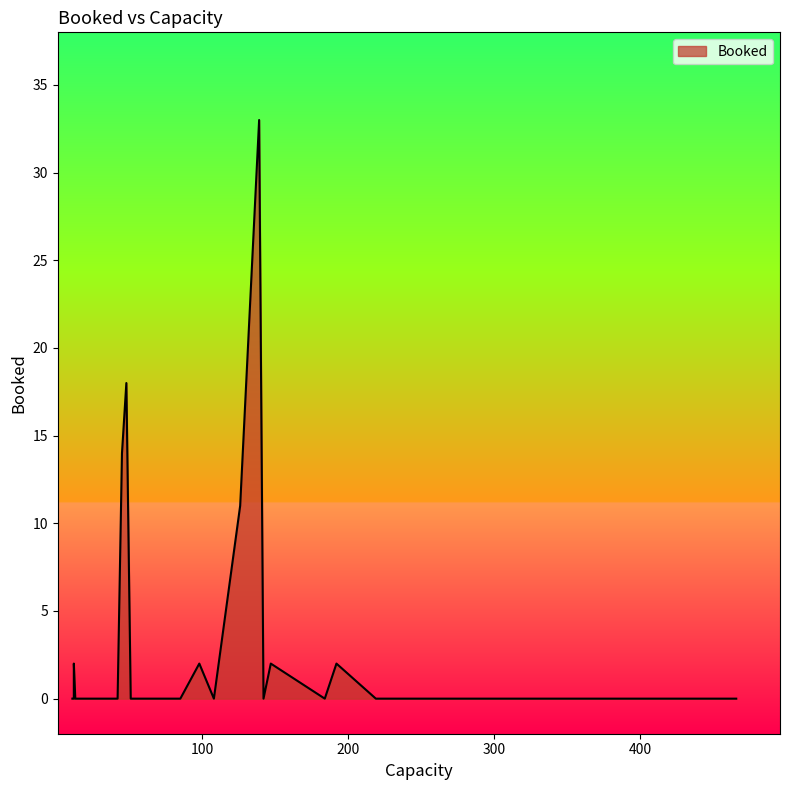

At which label is the value closest to 16?

45